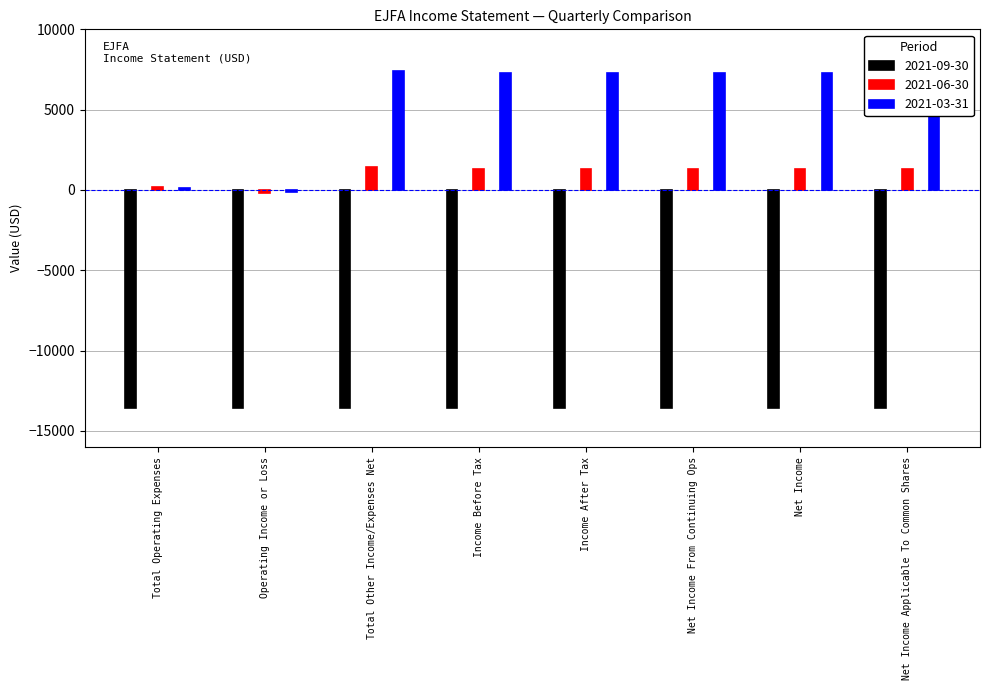

Are the bars grouped side by side (vs. stacked)?

Yes